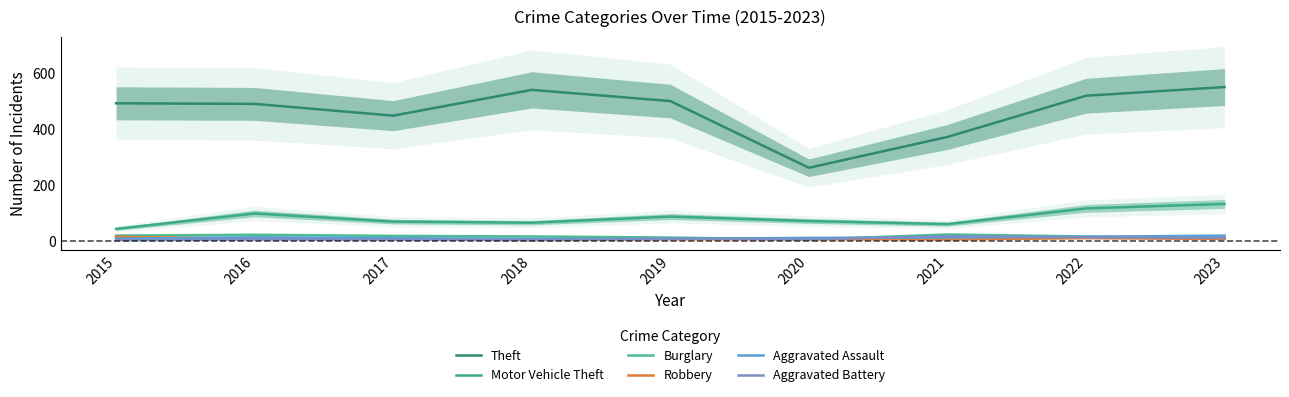

At 2018, list the series in order from largest to smallest.

Theft, Motor Vehicle Theft, Burglary, Aggravated Assault, Aggravated Battery, Robbery